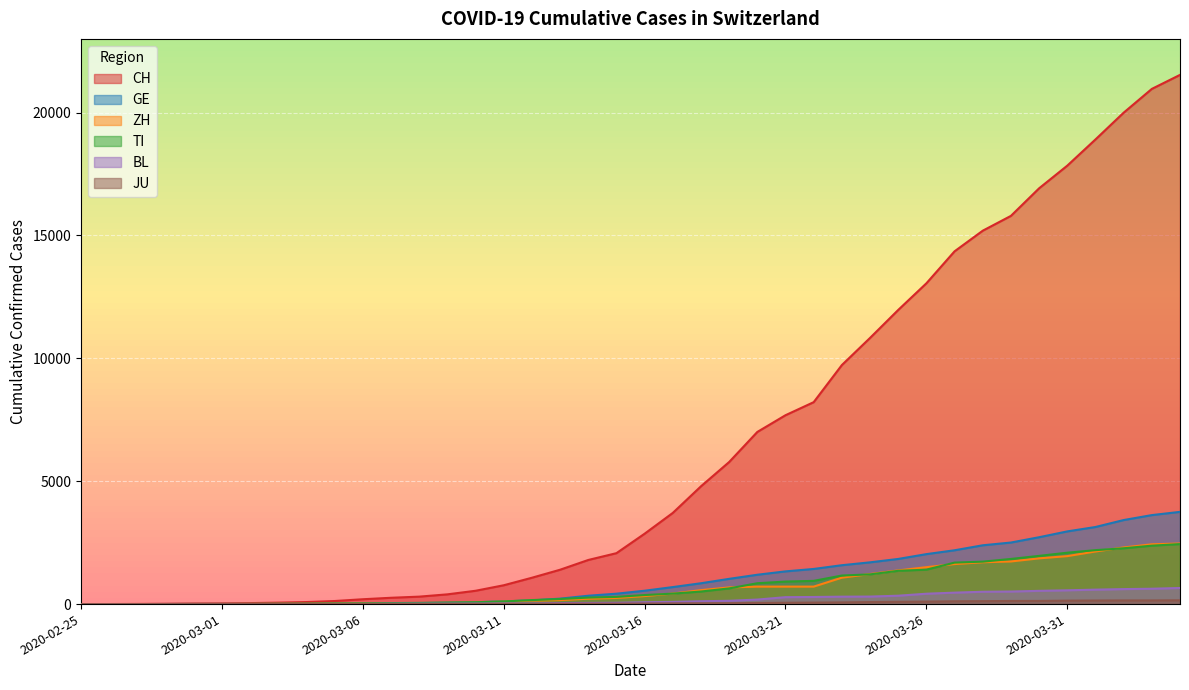

True or false: GE and ZH cross at least once.

True